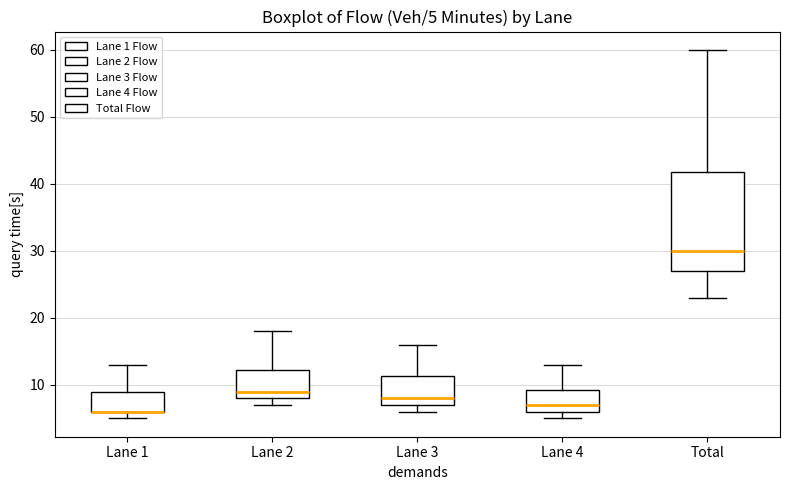

Which box is the tallest, from its lower edge to its upper edge?

Total